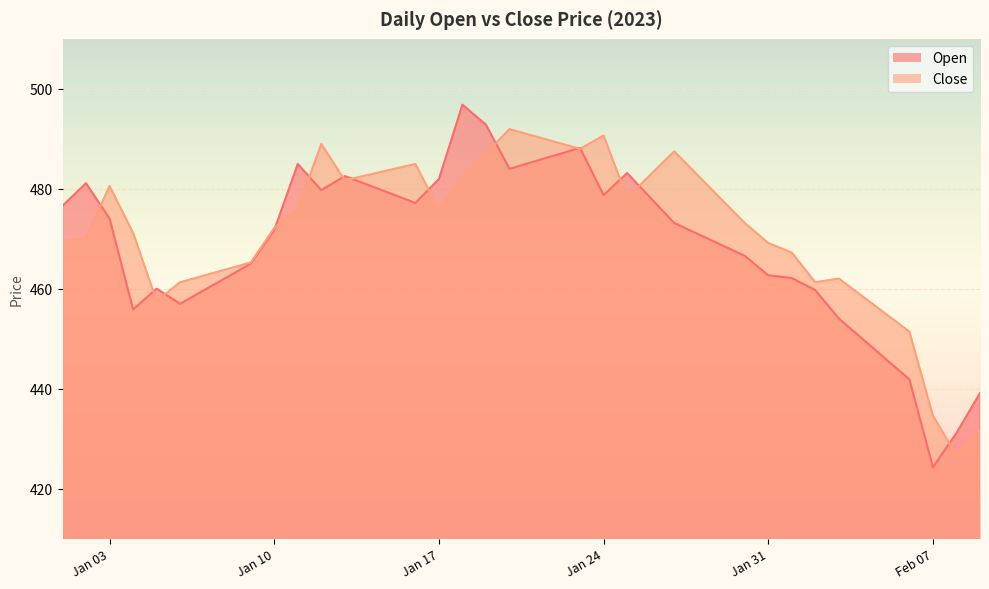

At which category is the sum across all series the highest?

2023-01-19